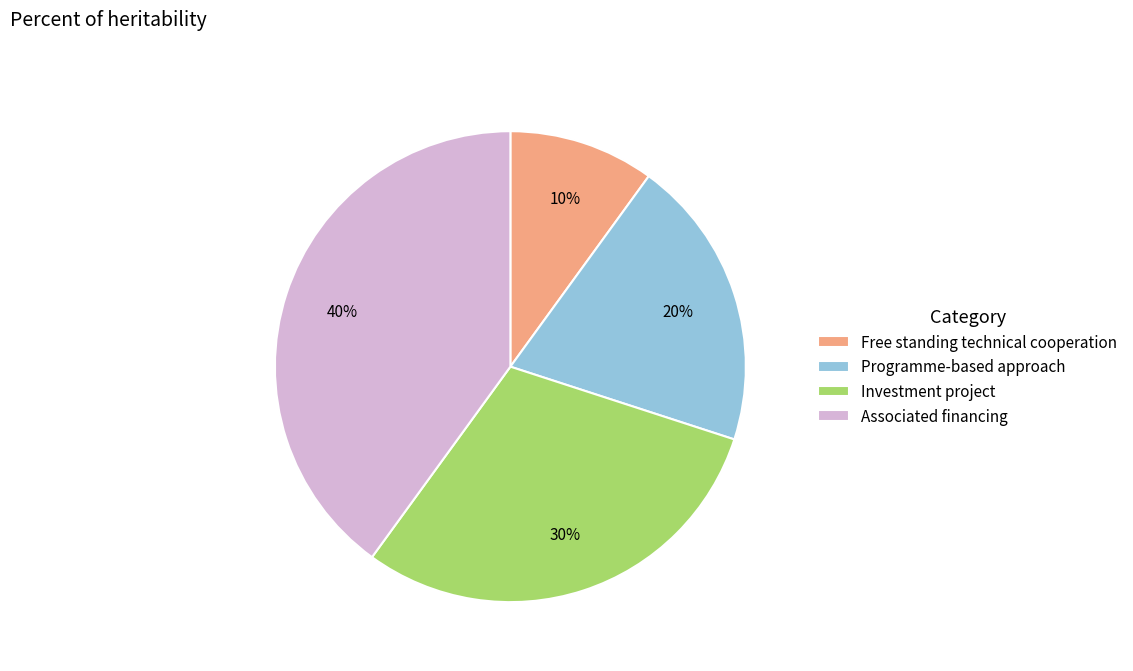

Which slice is the smallest?

Free standing technical cooperation